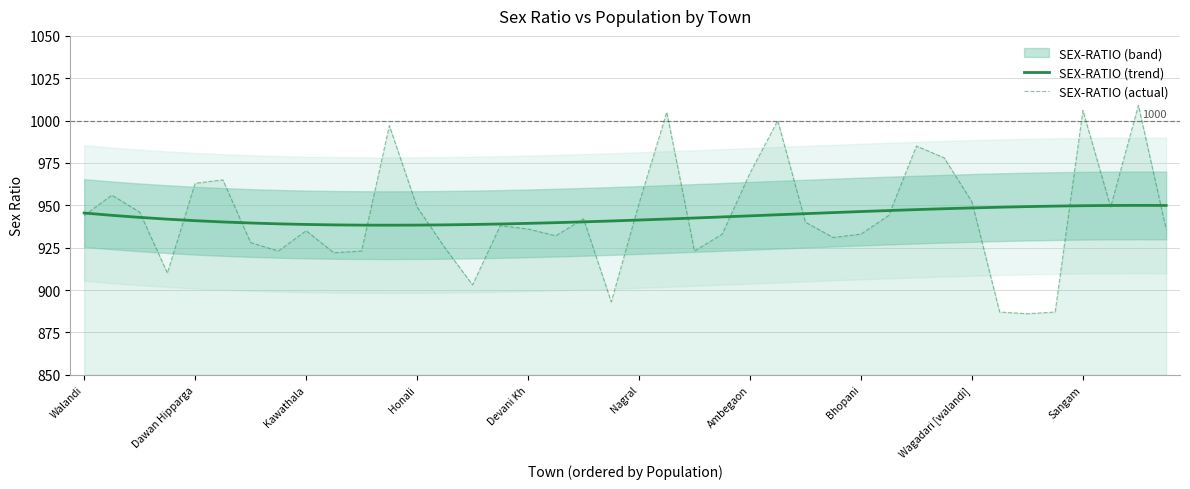

The value of SEX-RATIO (actual) at Devani Kh is 936.0. True or false?

True